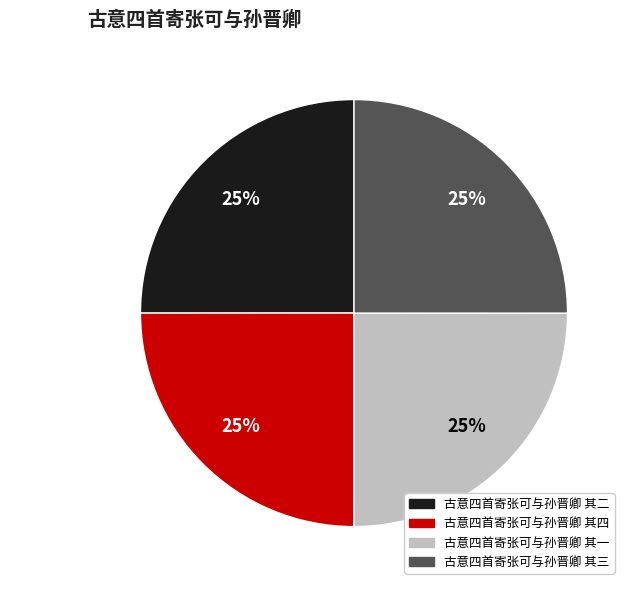

Is there any slice that represents more than half of the pie?

No